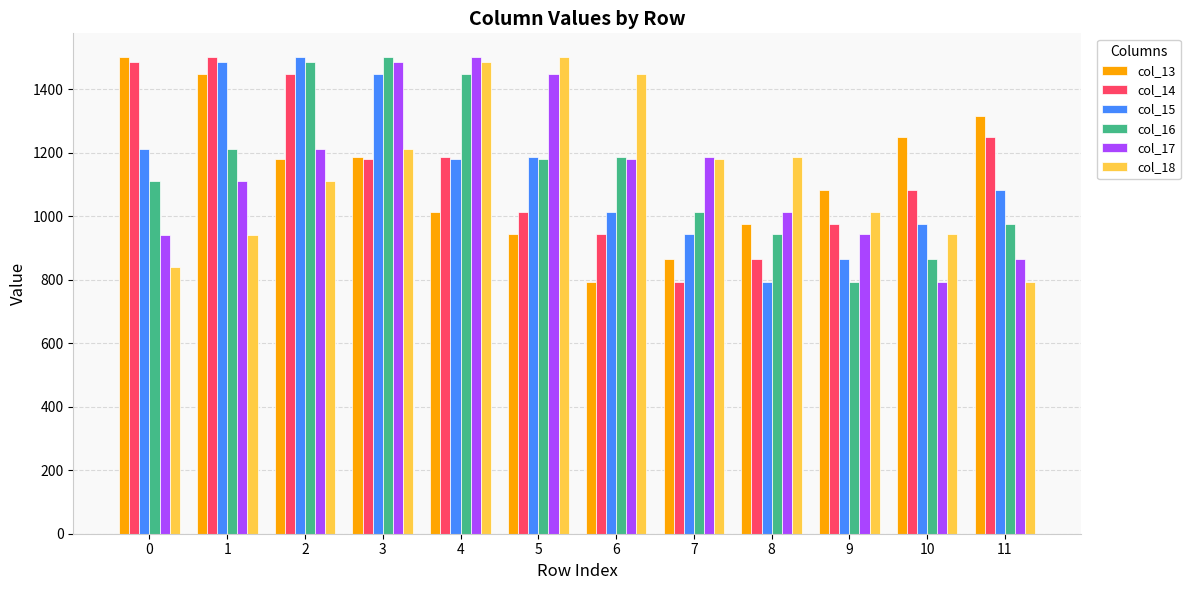

How many data points in col_15 are less than 1180?

6